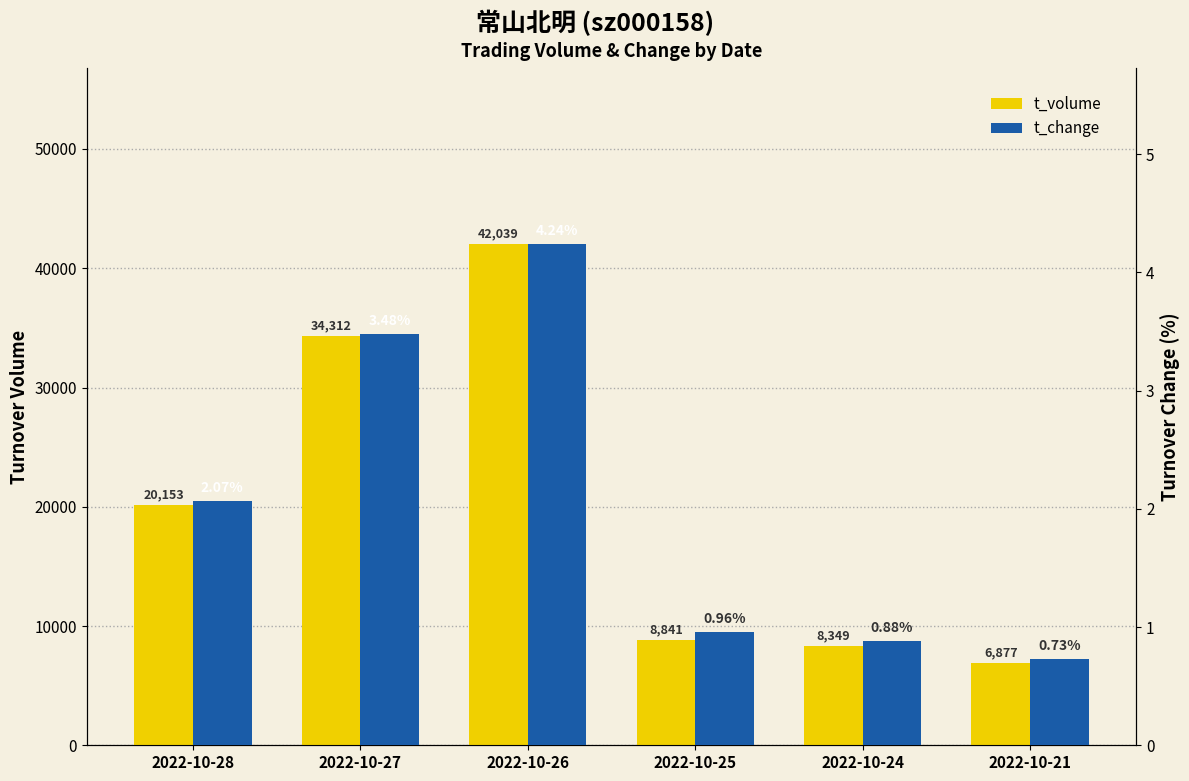

At which category is the sum across all series the highest?

2022-10-26